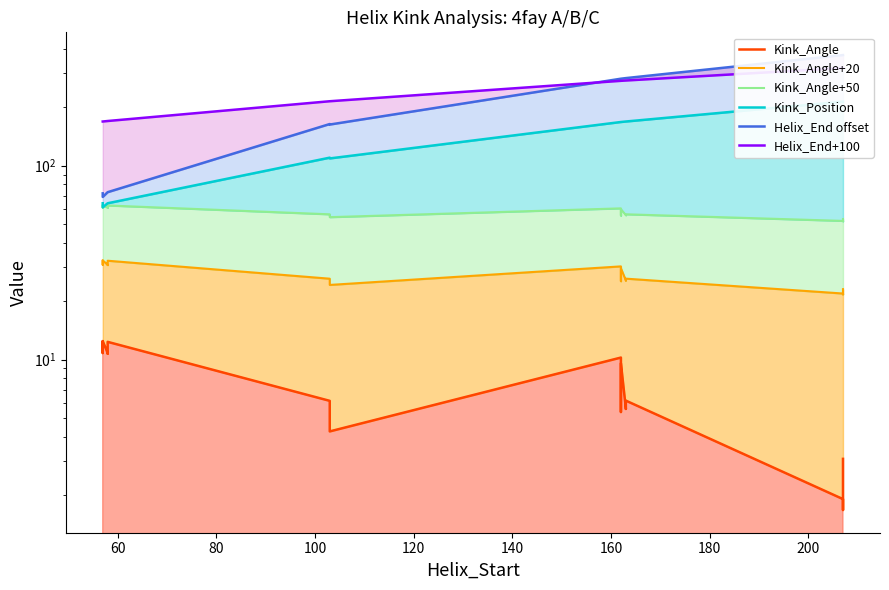

True or false: Kink_Angle+50 has a value of 14.5 at 220.

False